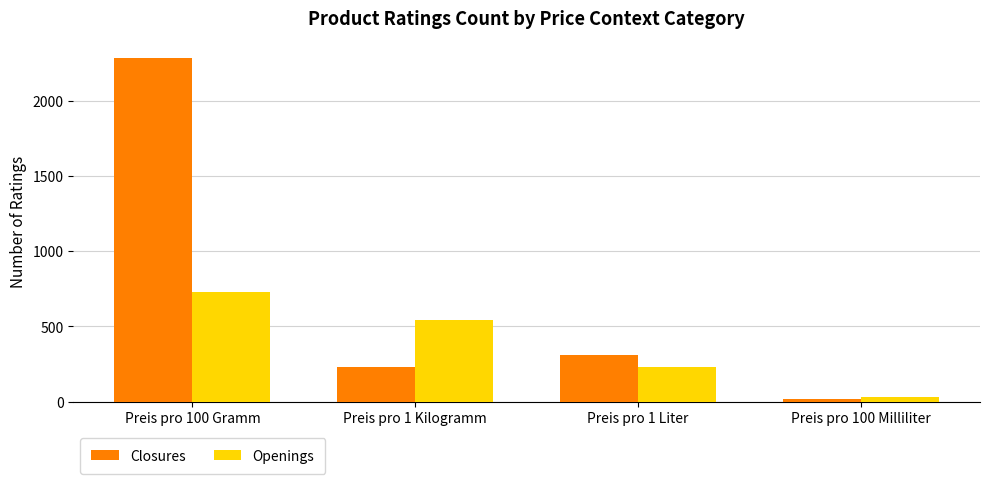

What is the difference between the Closures values at Preis pro 100 Gramm and Preis pro 1 Liter?

1974